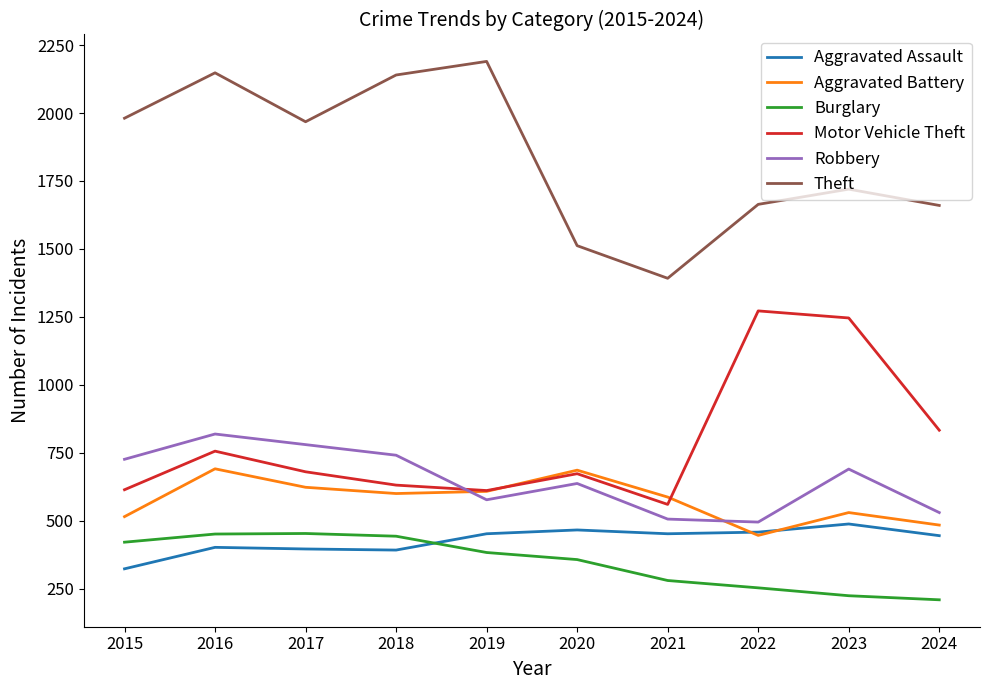

At which label is Burglary closest to 331?

2020